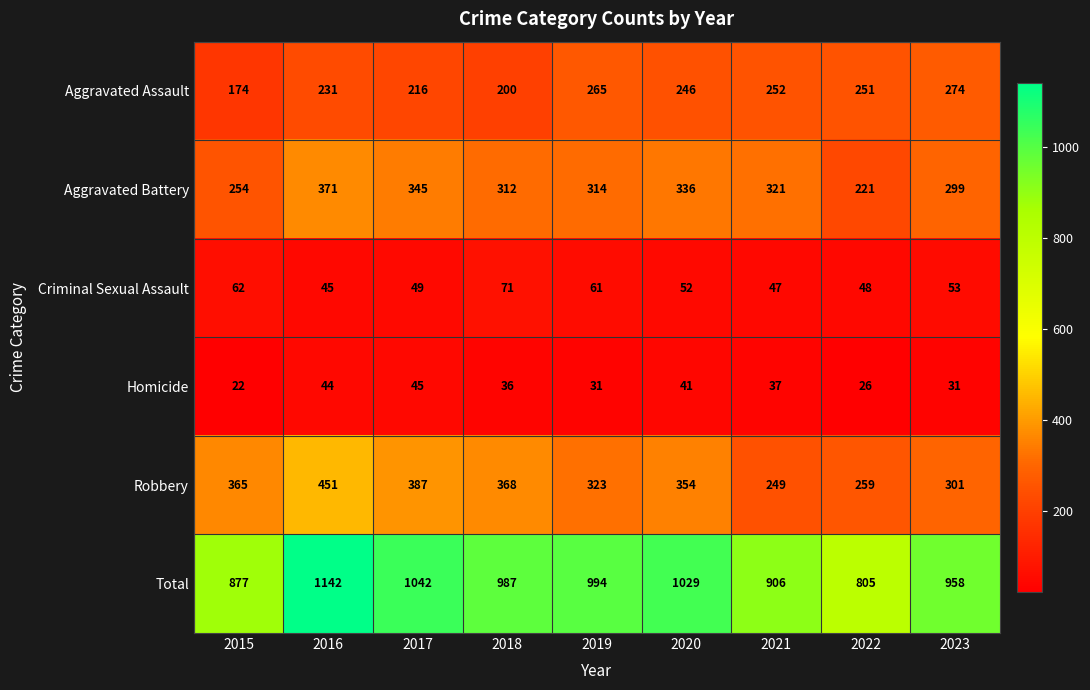

What value does the Robbery series have at 2021?

249